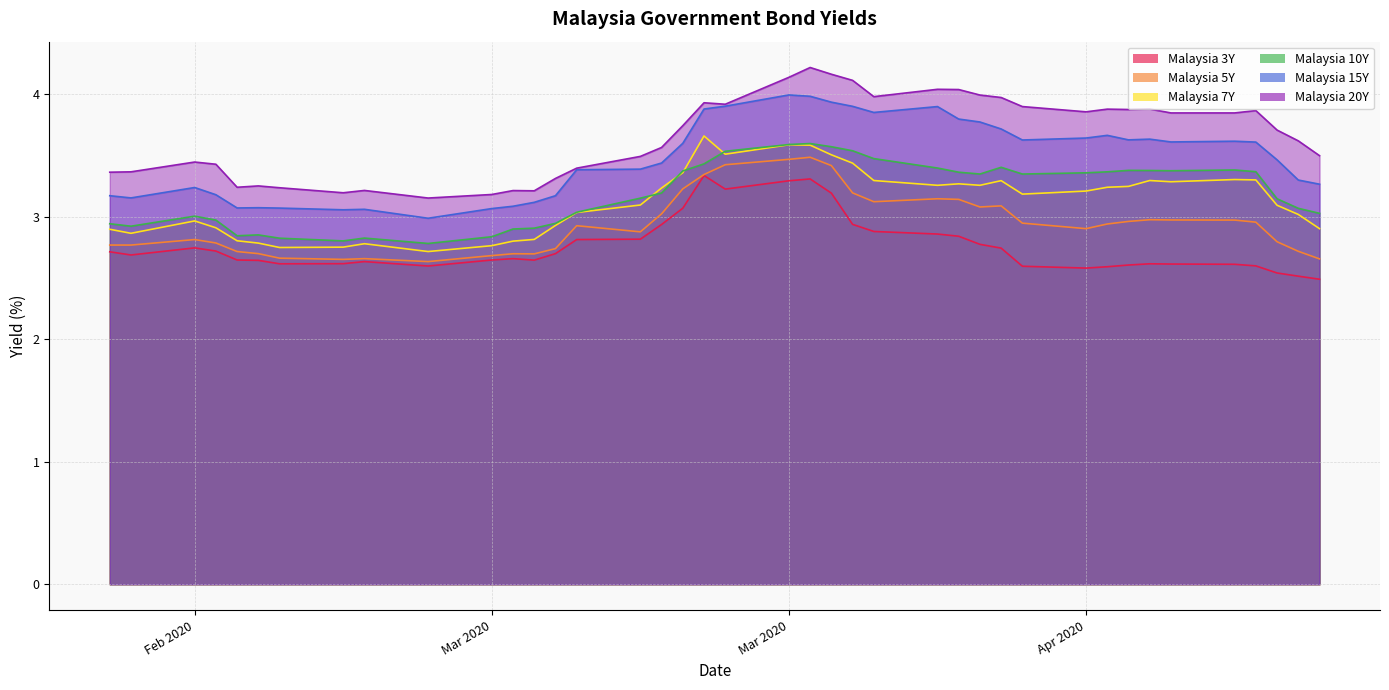

At which label does Malaysia 10Y first exceed 3?

Feb 2020